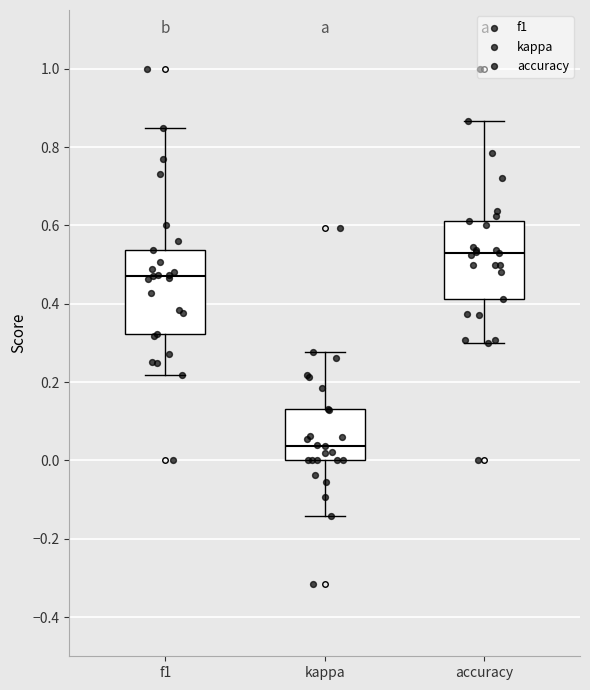

Where does the lower whisker of the box for f1 end on the y-axis? The values are not printed on the chart, so give them approximately, as read against the axis.

0.22